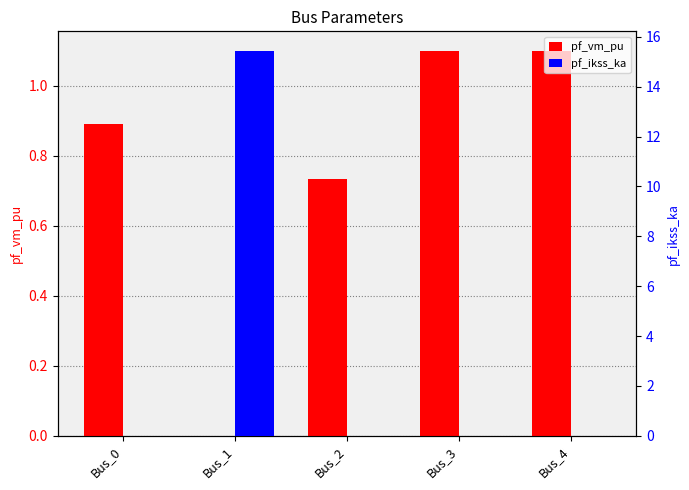

Which series changed the most between Bus_1 and Bus_4?

pf_ikss_ka